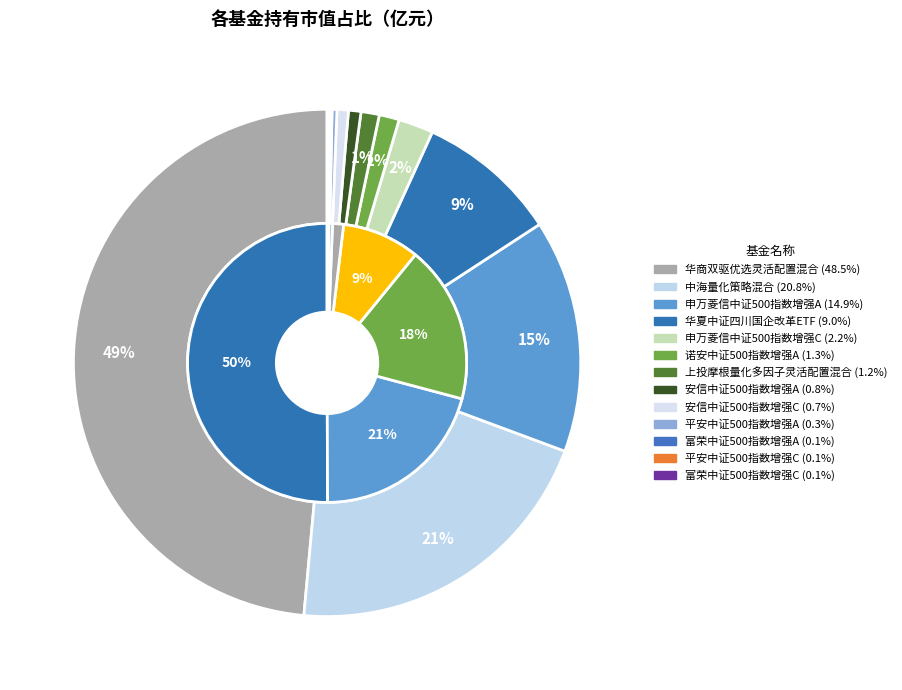

Rank the categories by value from highest to lowest.

华商双驱优选灵活配置混合, 中海量化策略混合, 申万菱信中证500指数增强A, 华夏中证四川国企改革ETF, 申万菱信中证500指数增强C, 诺安中证500指数增强A, 上投摩根量化多因子灵活配置混合, 安信中证500指数增强A, 安信中证500指数增强C, 平安中证500指数增强A, 富荣中证500指数增强A, 平安中证500指数增强C, 富荣中证500指数增强C